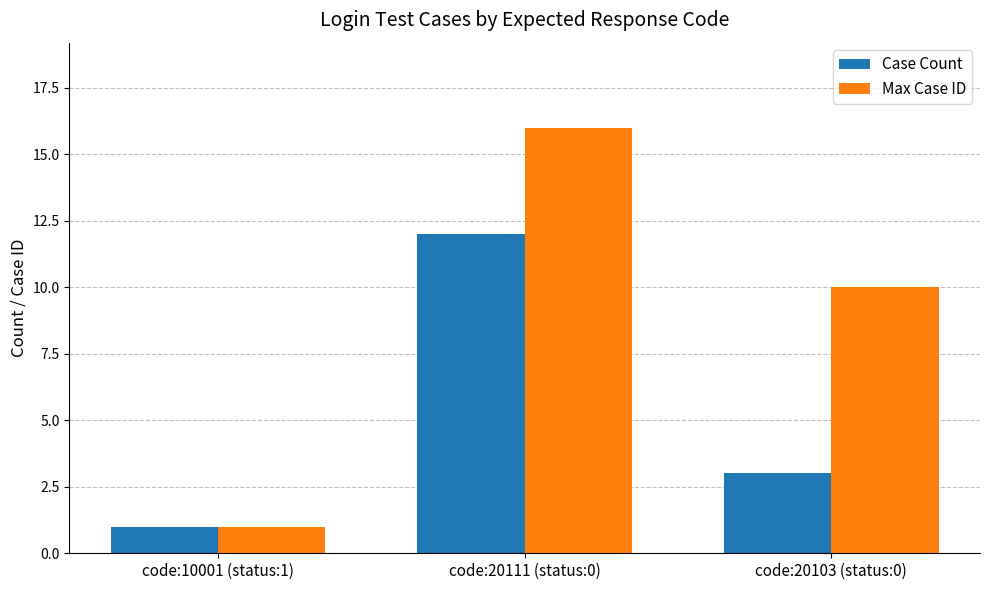

Is it true that Max Case ID equals 10 at code:20103 (status:0)?

True